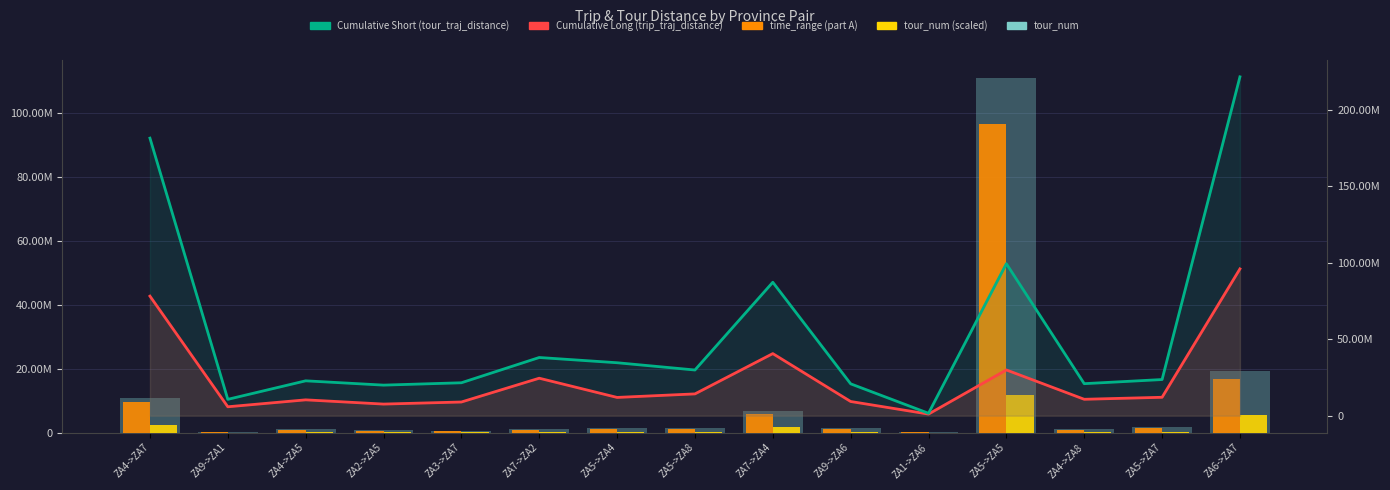

How many data points does each series have?

15